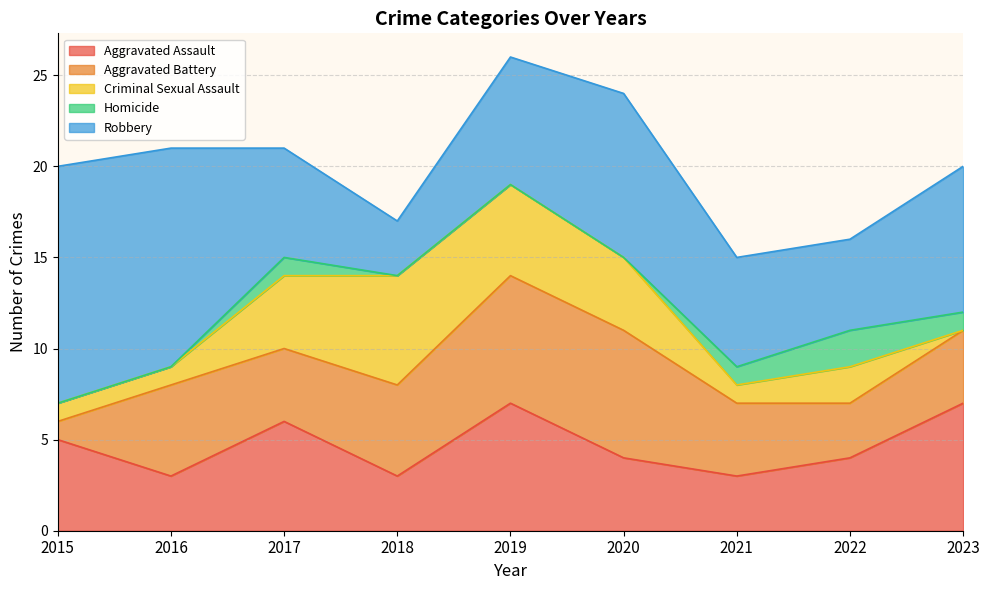

Reading left to right, what are all the values shown in this chart?

Aggravated Assault: 2015=5	2016=3	2017=6	2018=3	2019=7	2020=4	2021=3	2022=4	2023=7
Aggravated Battery: 2015=1	2016=5	2017=4	2018=5	2019=7	2020=7	2021=4	2022=3	2023=4
Criminal Sexual Assault: 2015=1	2016=1	2017=4	2018=6	2019=5	2020=4	2021=1	2022=2	2023=0
Homicide: 2015=0	2016=0	2017=1	2018=0	2019=0	2020=0	2021=1	2022=2	2023=1
Robbery: 2015=13	2016=12	2017=6	2018=3	2019=7	2020=9	2021=6	2022=5	2023=8